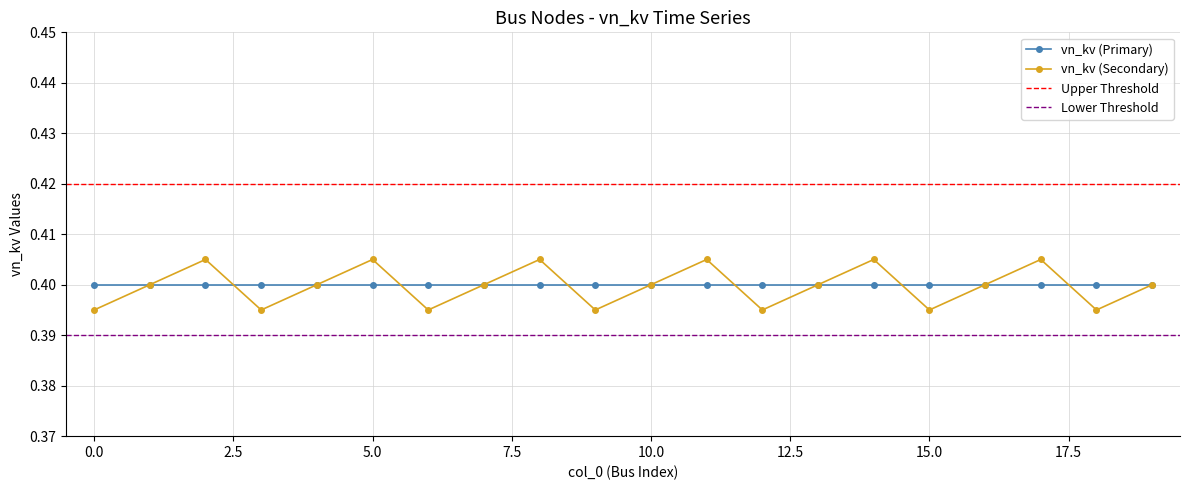

The vn_kv (Primary) series shows 0.6 at 10.0. True or false?

False